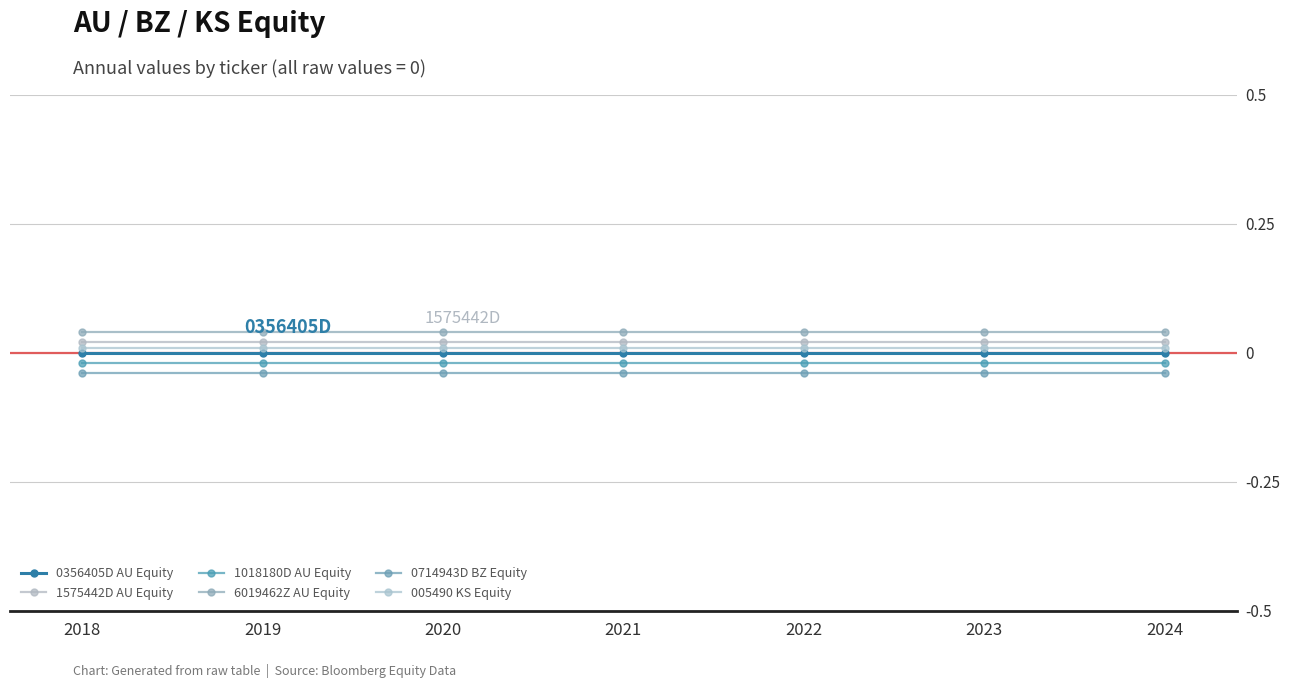

How many series are shown in this chart?

6